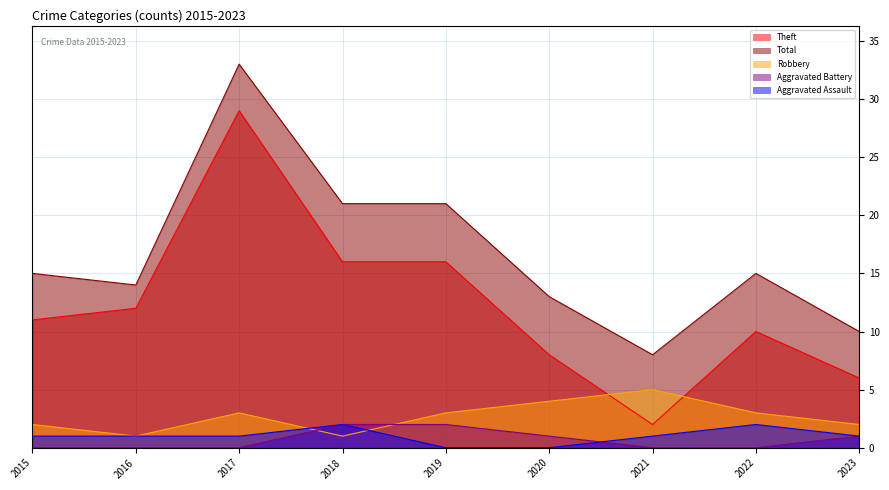

Where does the Theft series first go above 11?

2016